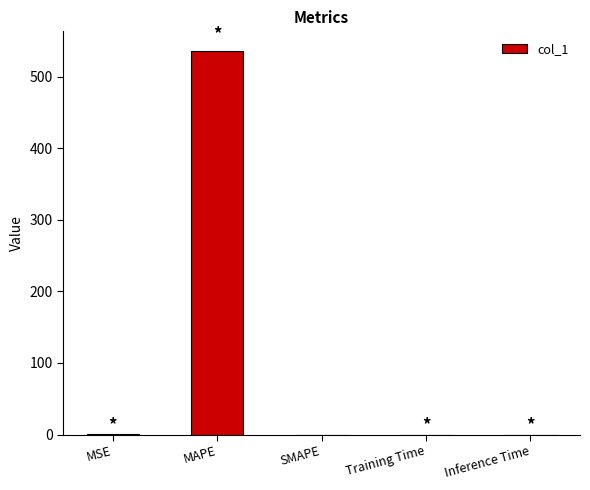

What is the difference between the values at MAPE and Training Time?

536.6